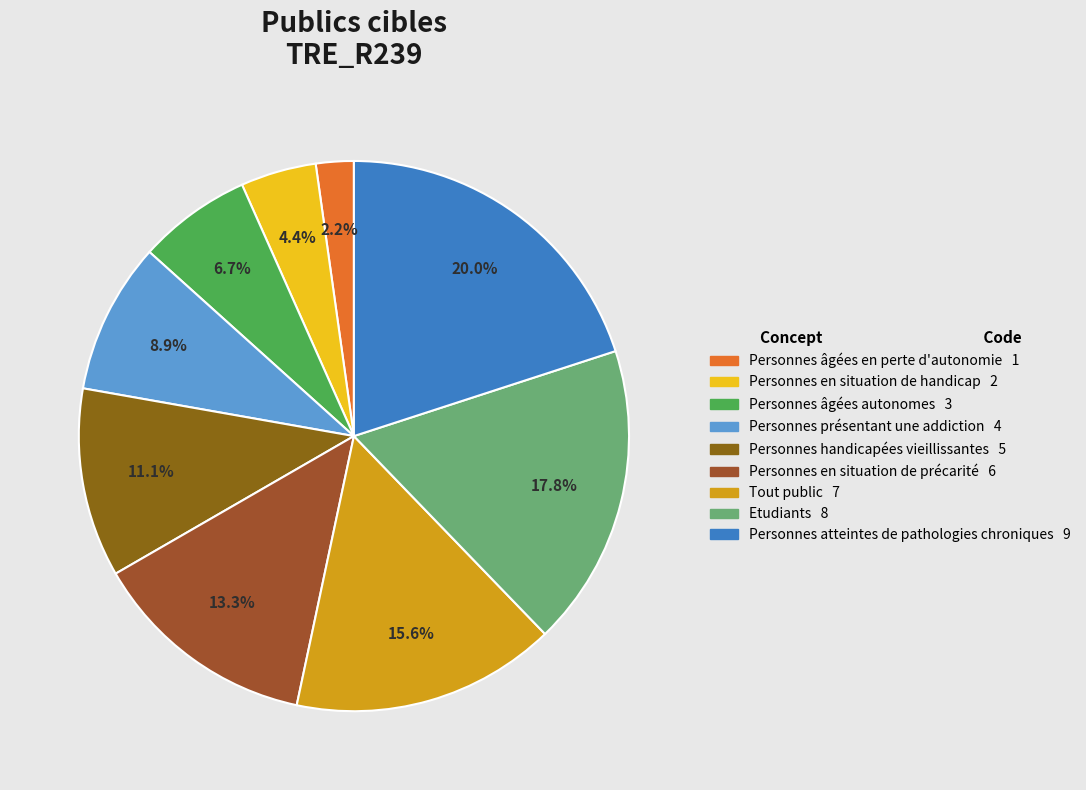

What percentage is the Tout public slice, to the nearest percent?

16%